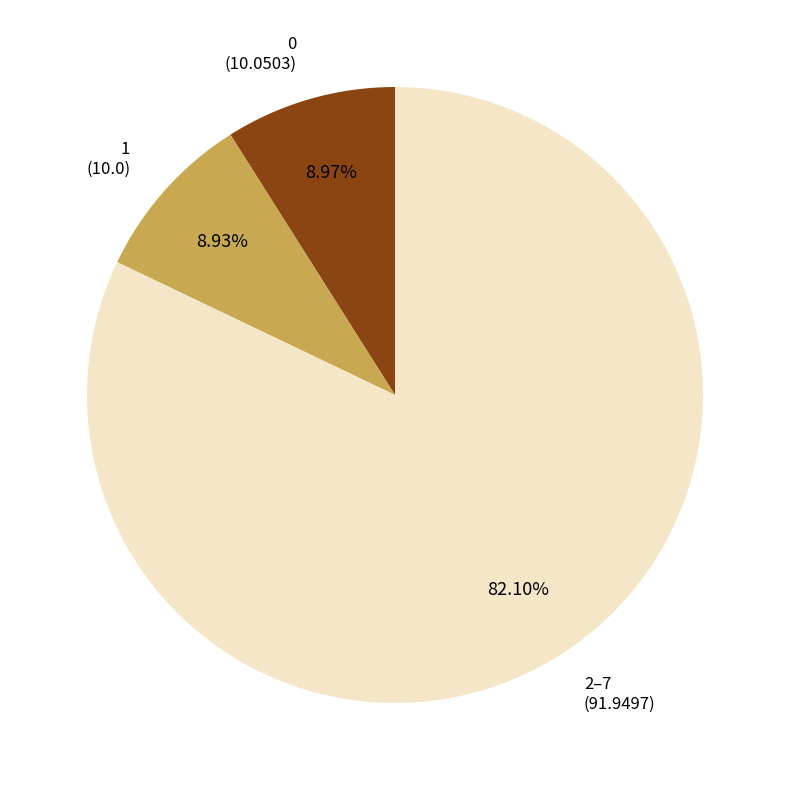

Is there a majority slice in this chart?

Yes